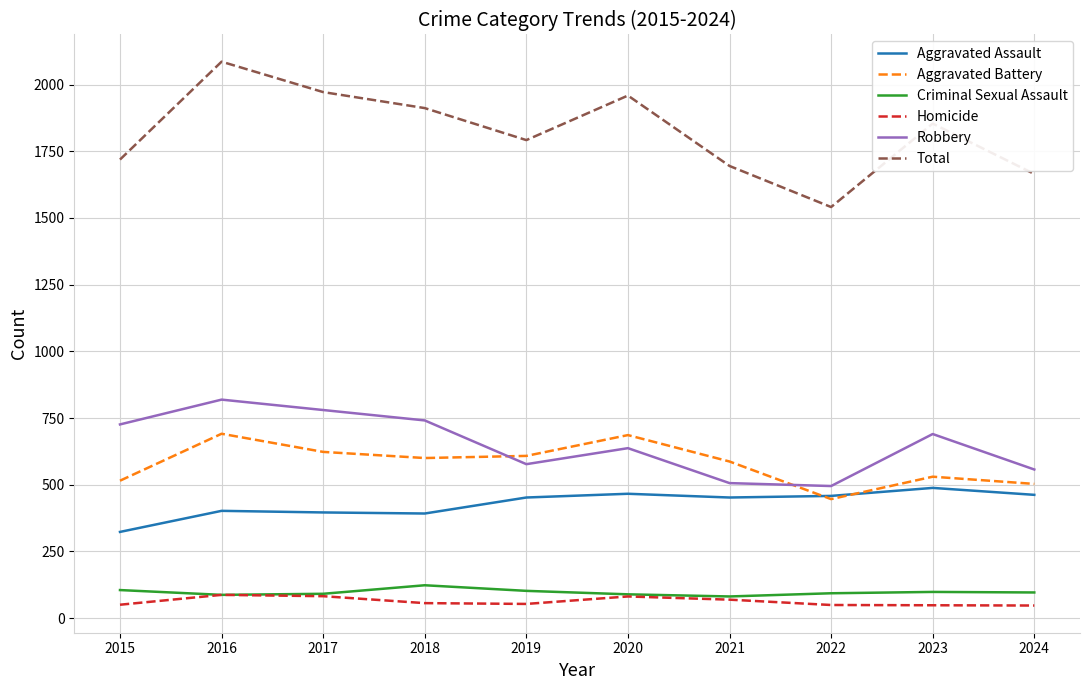

The Robbery series shows 557 at 2024. True or false?

True